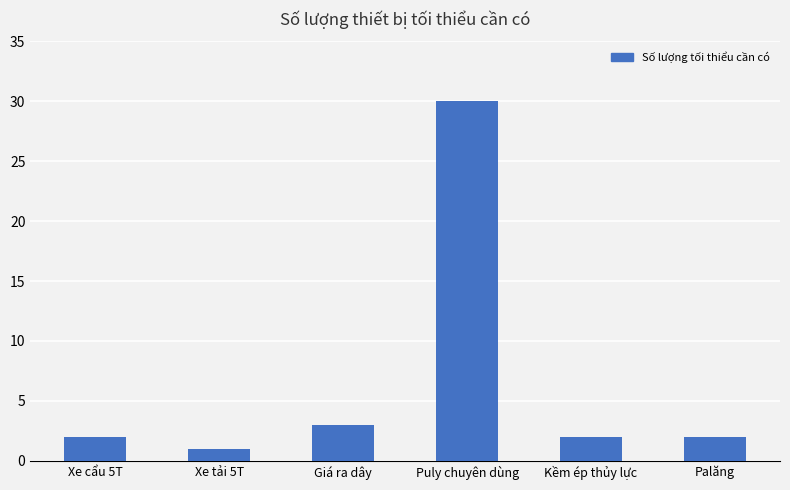

Are the bars grouped side by side (vs. stacked)?

No